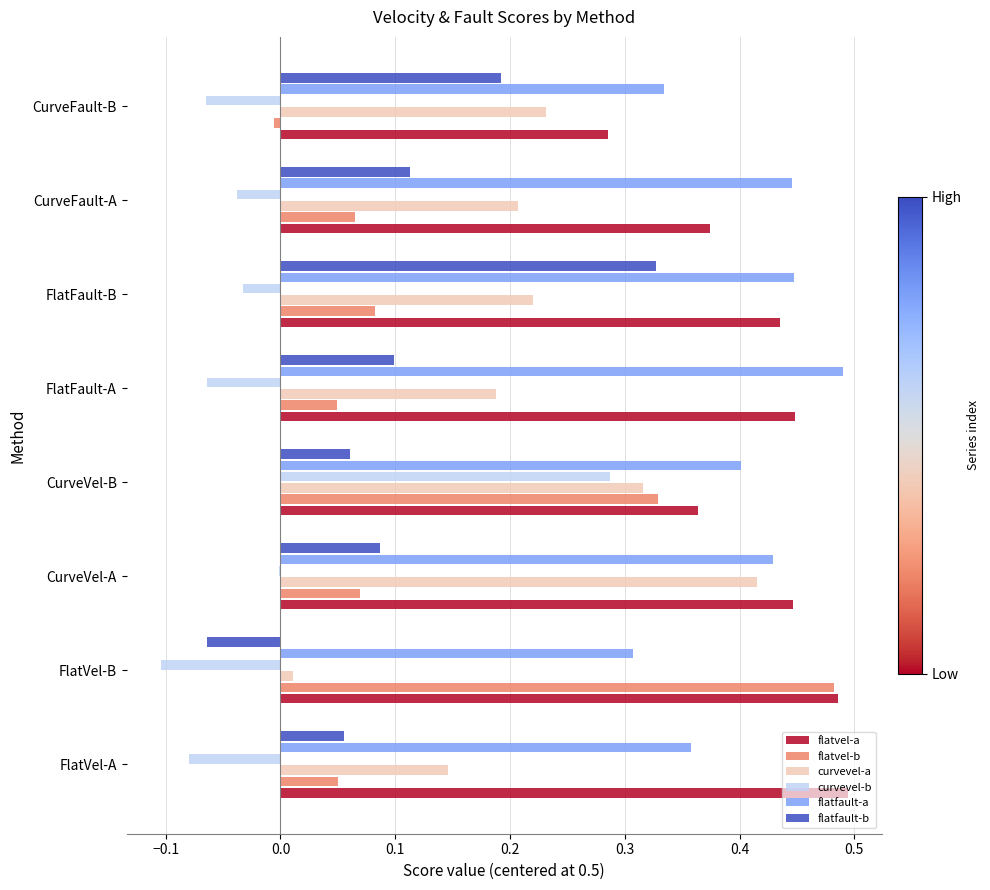

The curvevel-a series shows 0.3 at FlatFault-A. True or false?

False